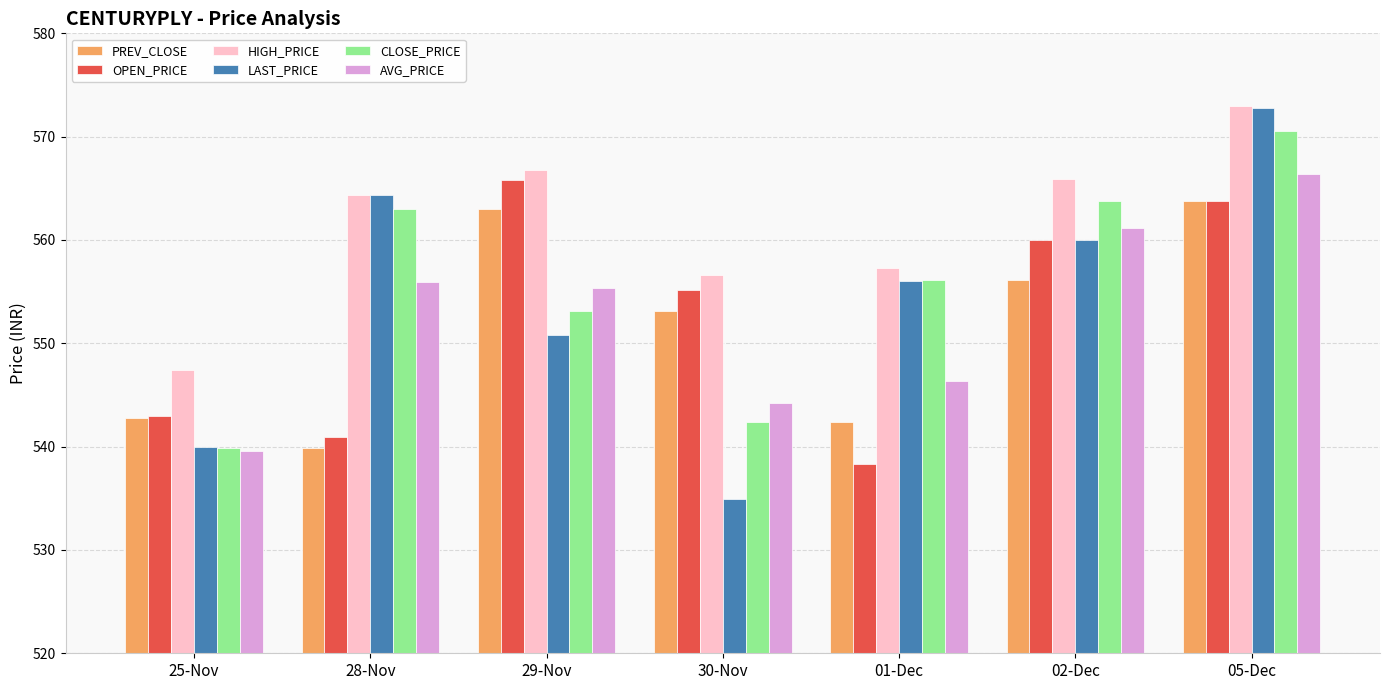

What is the label of the 7th bar from the left?

05-Dec